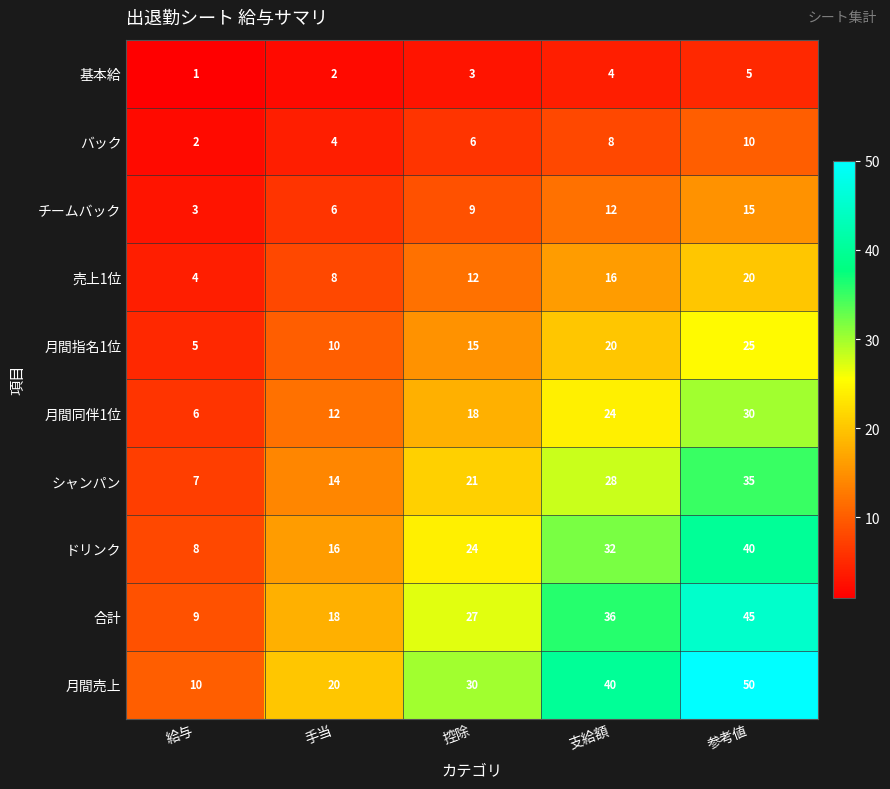

What is the difference between the 月間指名1位 values at 支給額 and 控除?

5